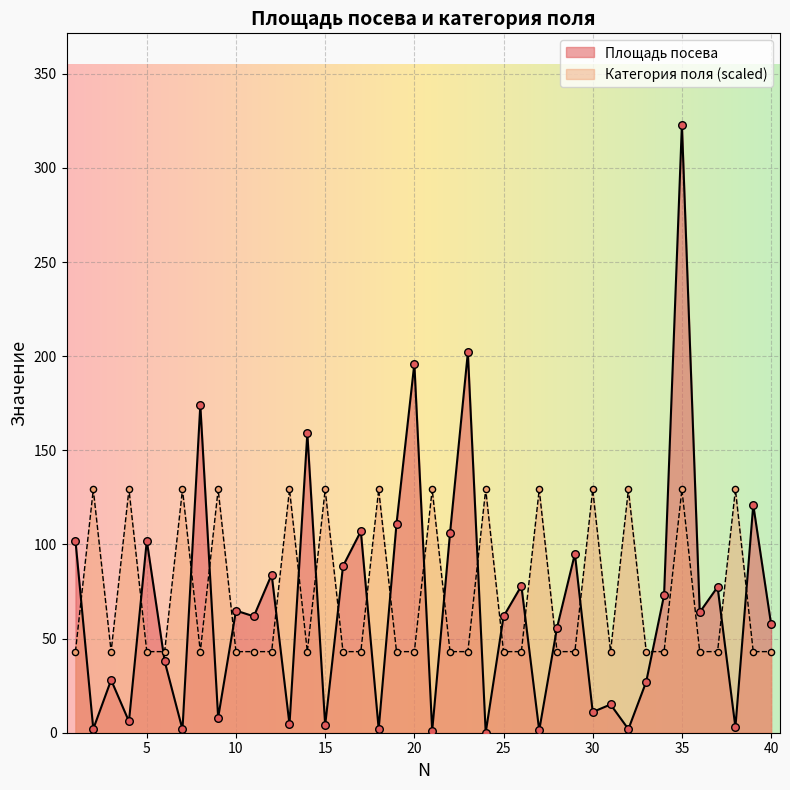

Is the value of Категория поля at 12 greater than the value of Площадь посева at 19?

No